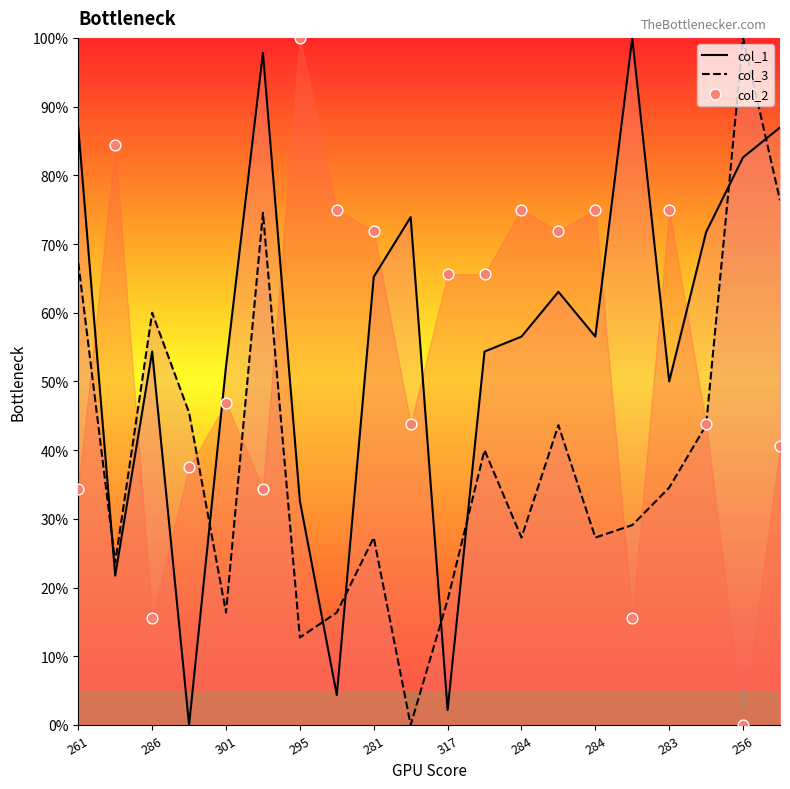

Is the value of col_2 at 281 greater than the value of col_1 at 299?

Yes